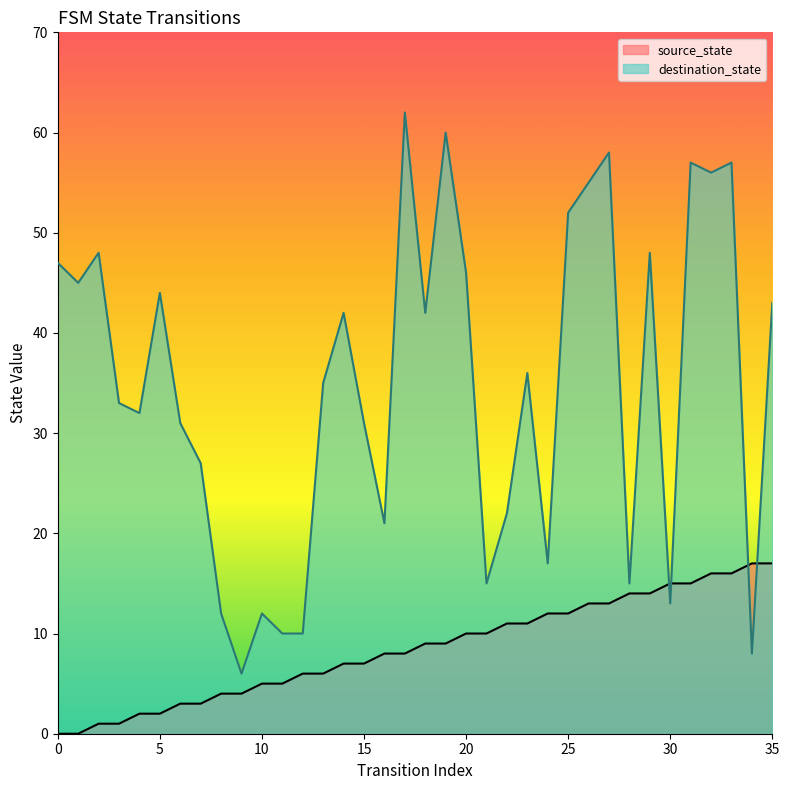

Where is the first local minimum for destination_state?

1